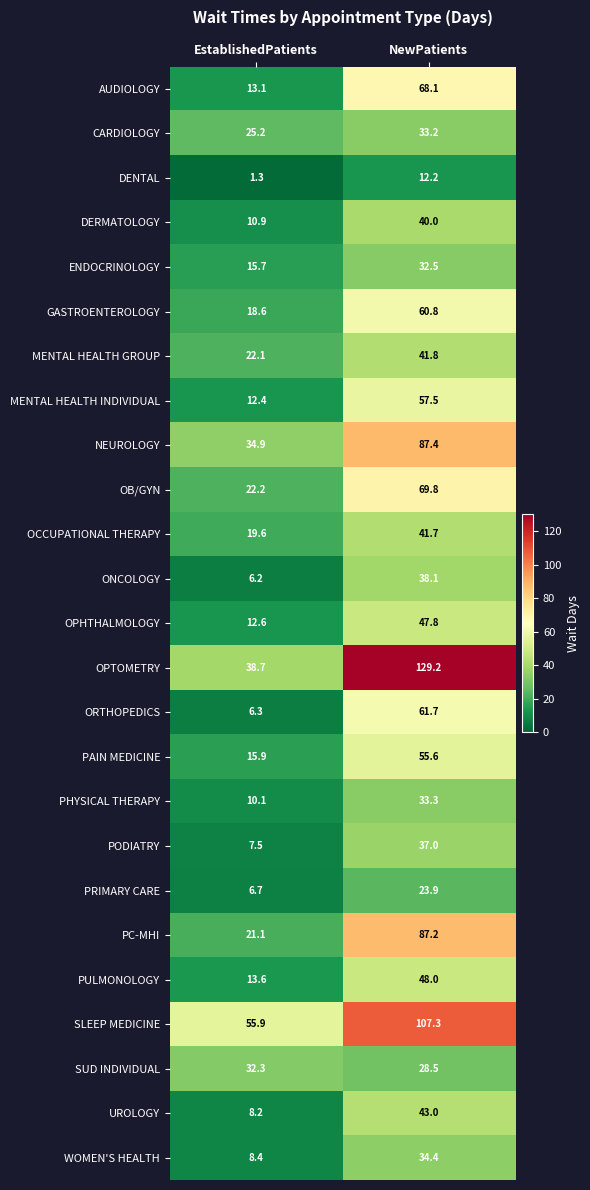

What is the average value of the WOMEN'S HEALTH series?

21.4